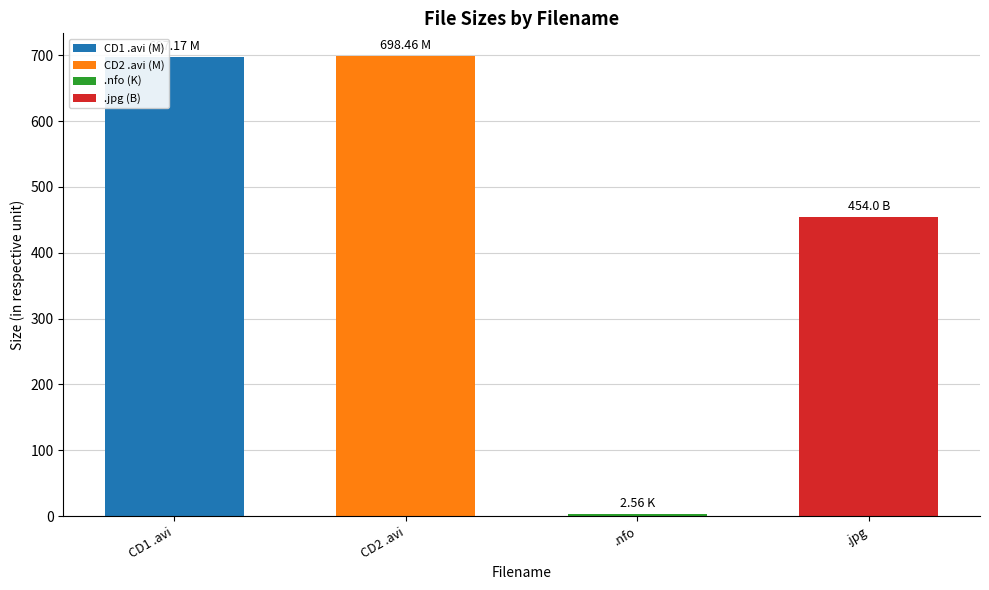

The chart shows a value of 697.2 at CD1 .avi. True or false?

True